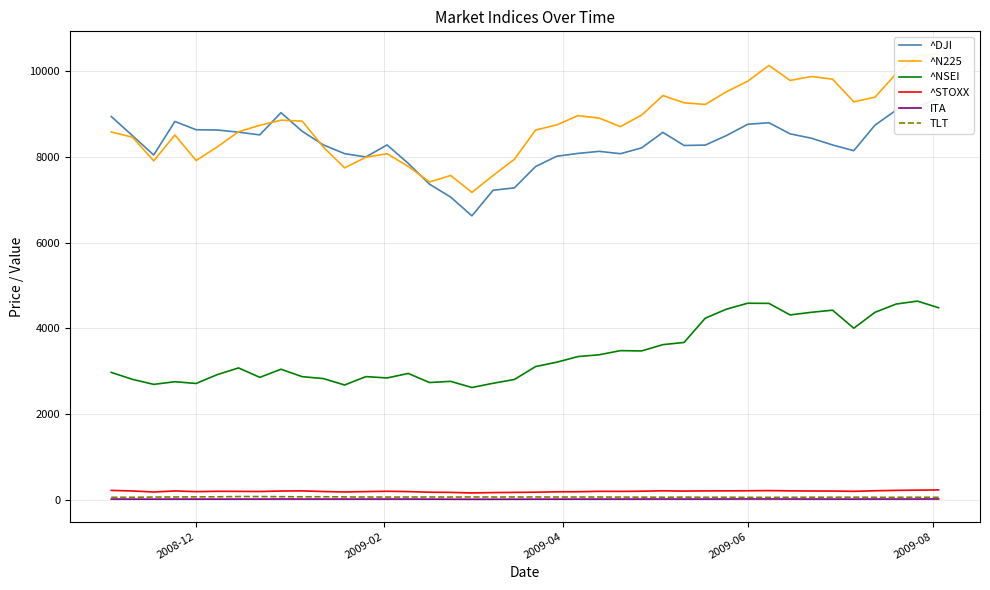

True or false: ITA and ^NSEI cross at least once.

False